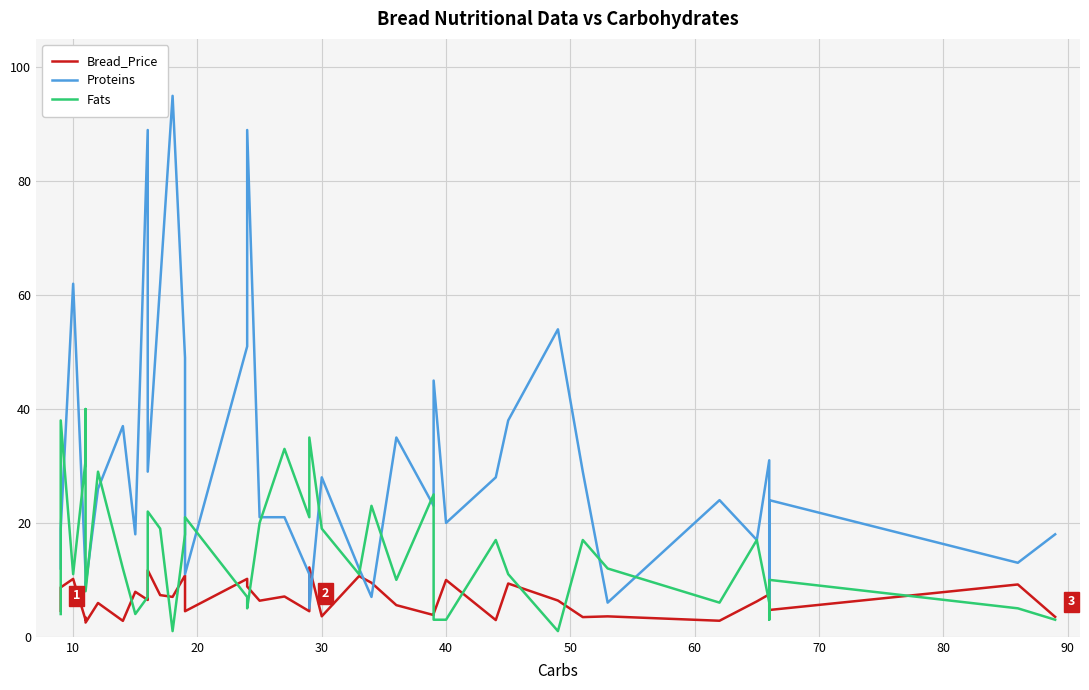

What is the difference between the maximum and second lowest values in the Proteins series?

90.0